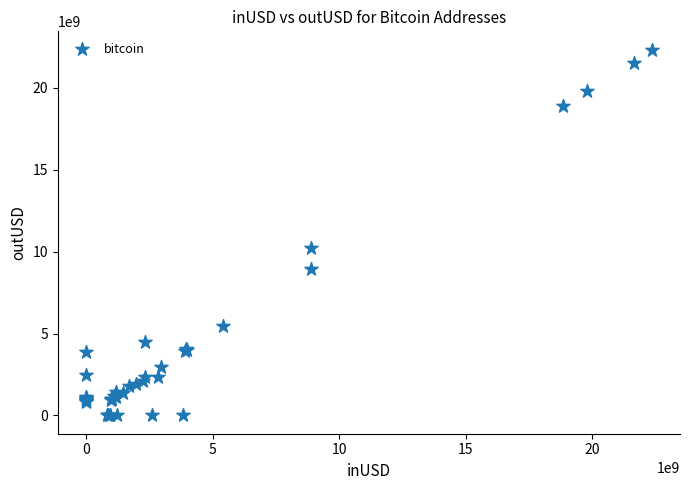

What Y value in the scatter plot is closest to 11168353442?

10228205845.9